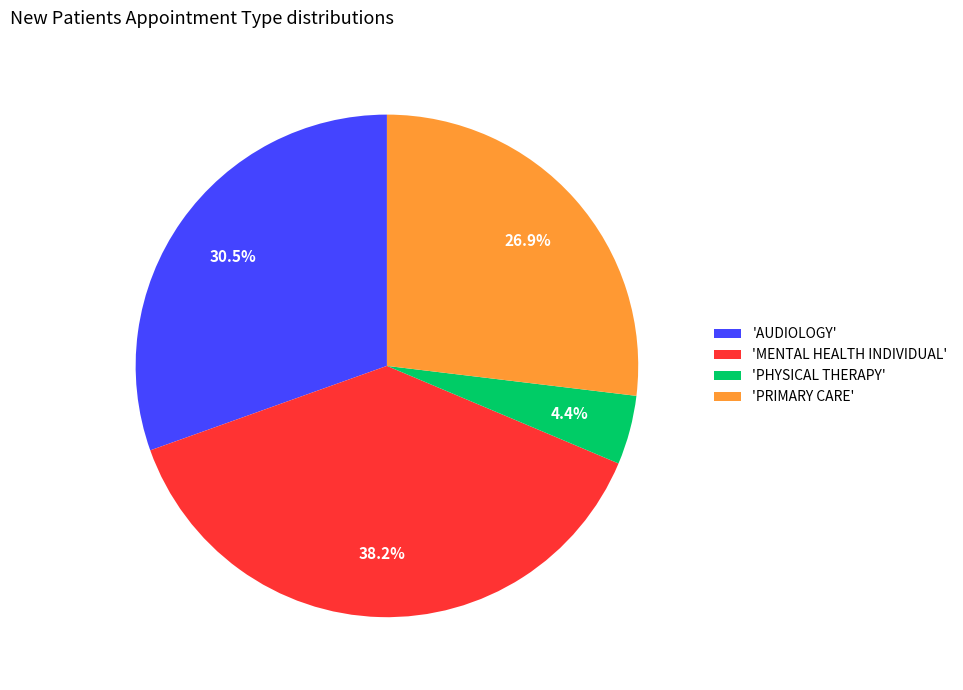

Which category has the smallest portion of the pie?

'PHYSICAL THERAPY'